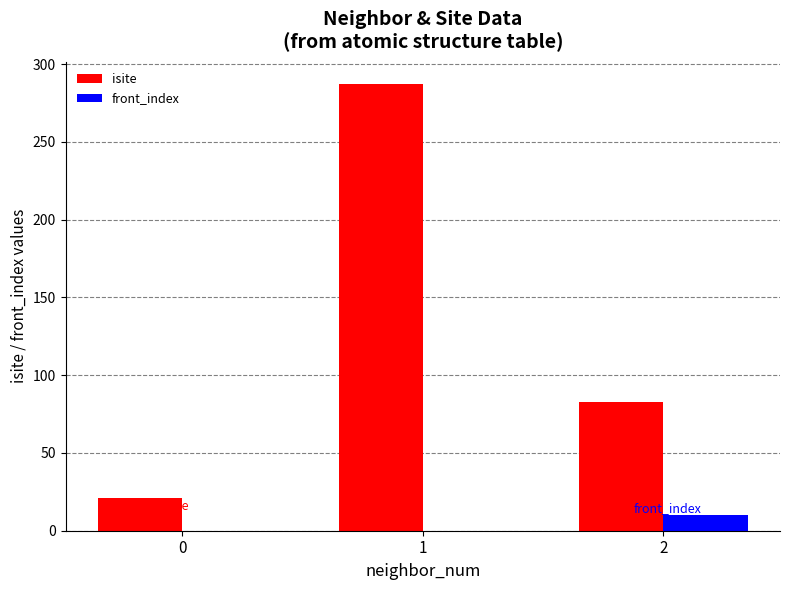

Is it true that isite equals 84 at 1?

False